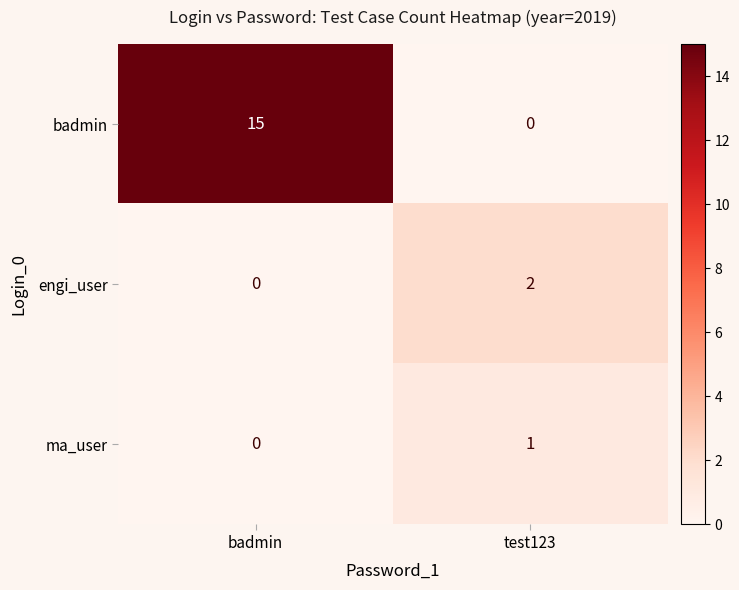

Where is ma_user nearest to the value 0?

badmin